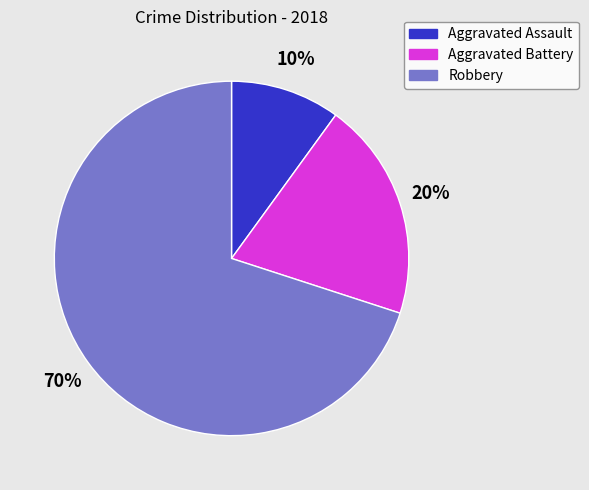

What is the ratio of the value at Aggravated Assault to the value at Robbery?

0.1